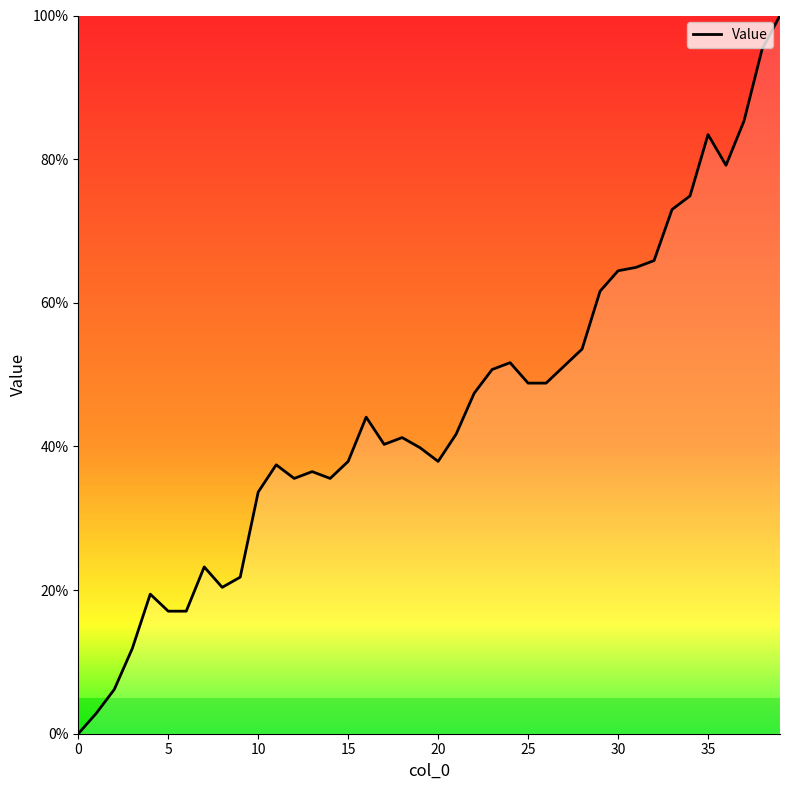

What is the difference between the maximum and minimum values?

100.0